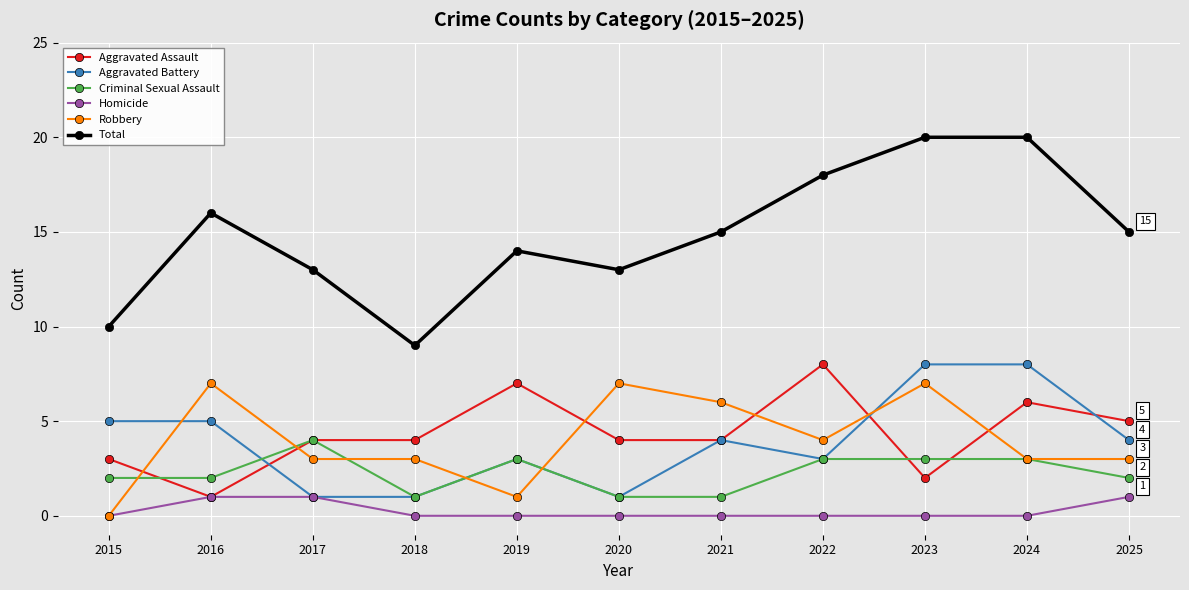

What is the lowest value of the Aggravated Assault series?

1